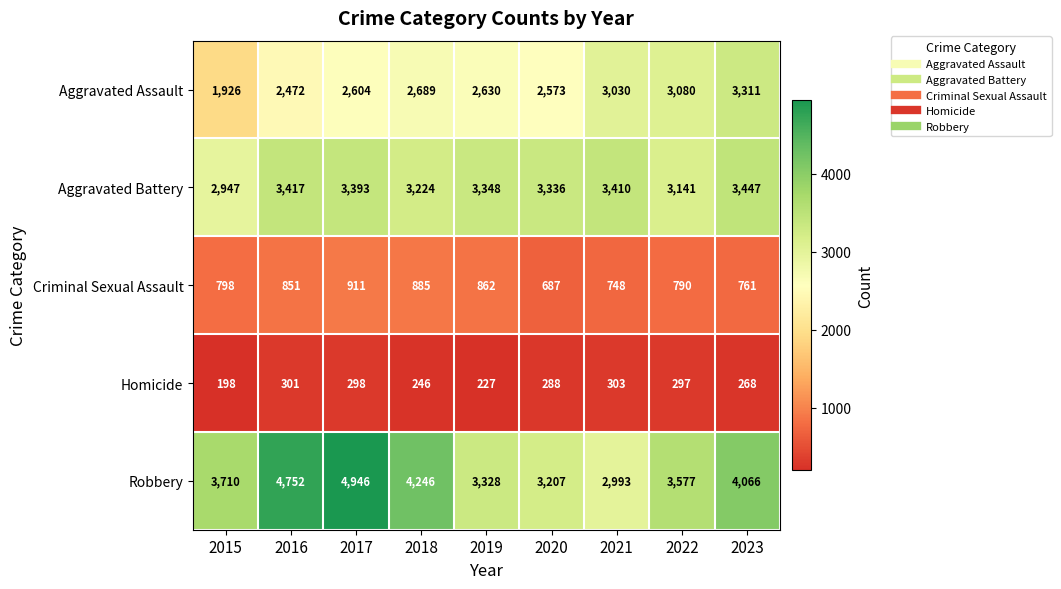

Rank the series by their maximum value, from lowest to highest.

Homicide, Criminal Sexual Assault, Aggravated Assault, Aggravated Battery, Robbery